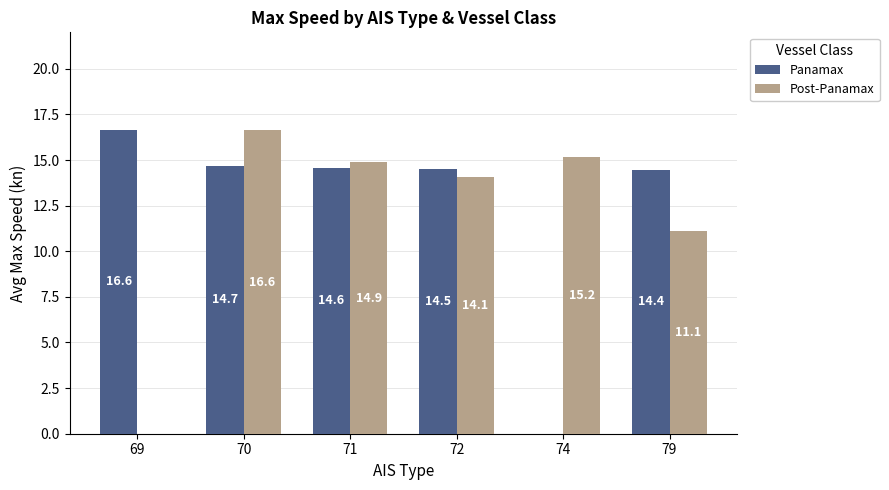

How many groups of bars are there?

6